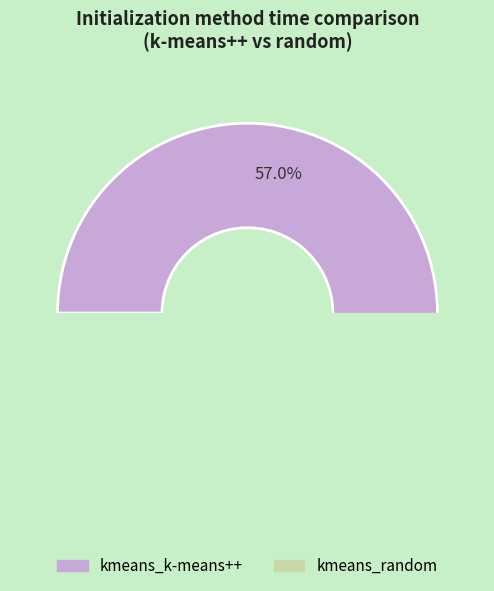

To the nearest percent, what is the difference between the kmeans_k-means++ and kmeans_random slice percentages?

14%